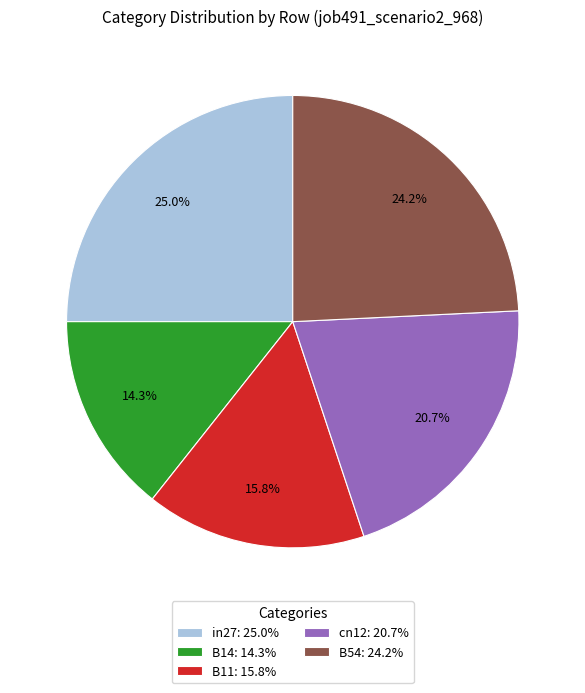

Which category has the smallest portion of the pie?

B14